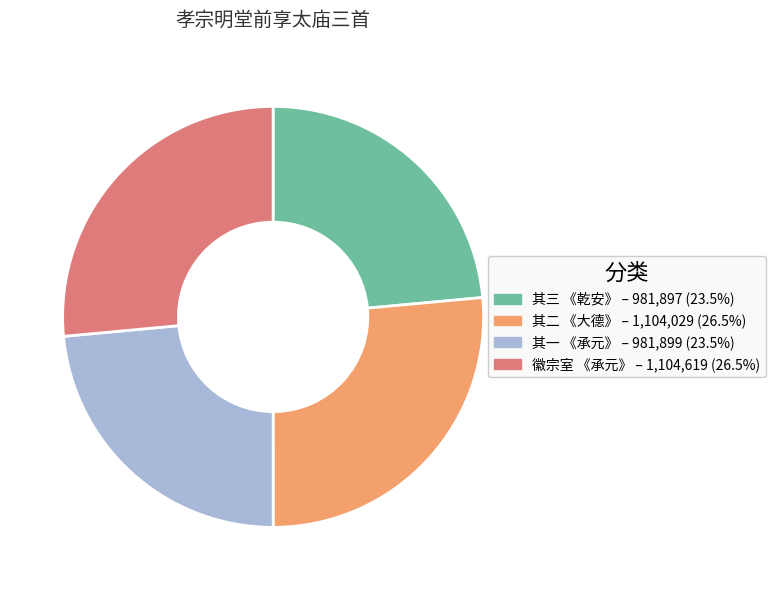

Is there any slice that represents more than half of the pie?

No